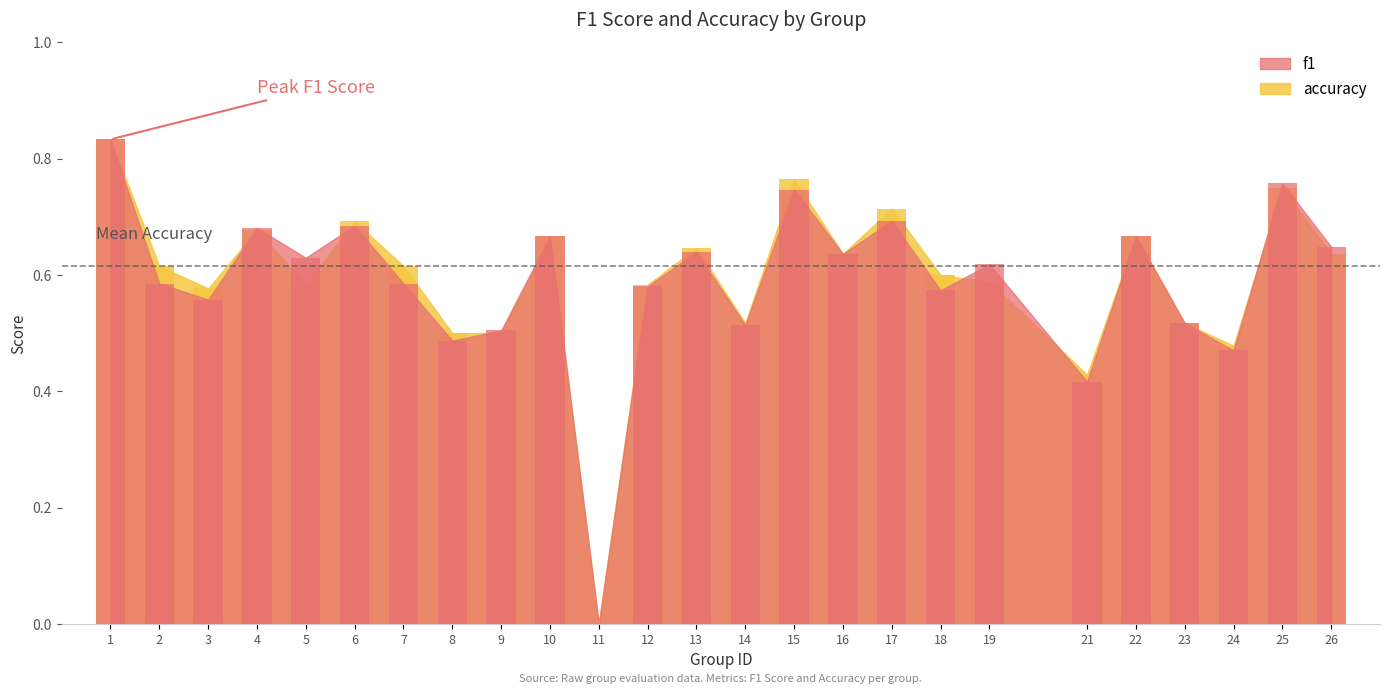

How many categories are shown in the chart?

25